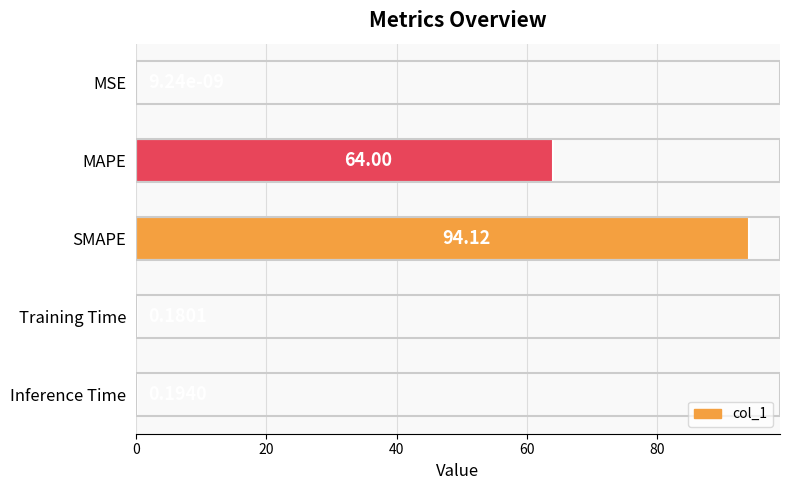

What is the sum of the values at MAPE and MSE?

64.0